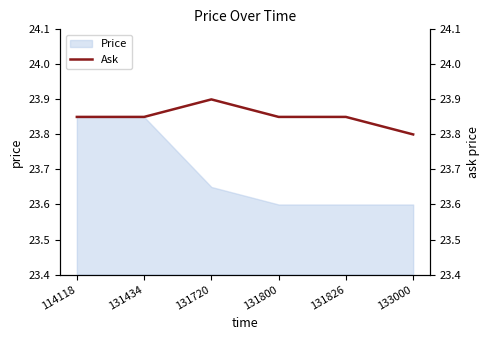

The value of Price at 131826 is 23.6. True or false?

True